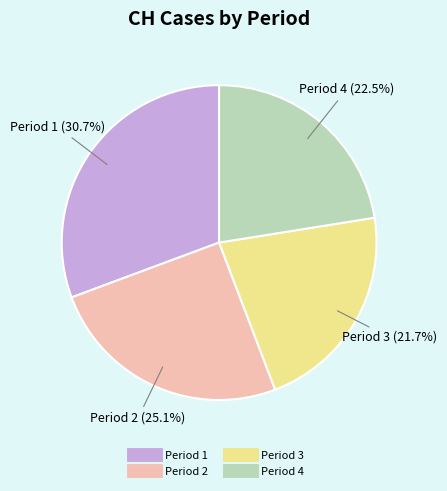

Is there any slice that represents more than half of the pie?

No